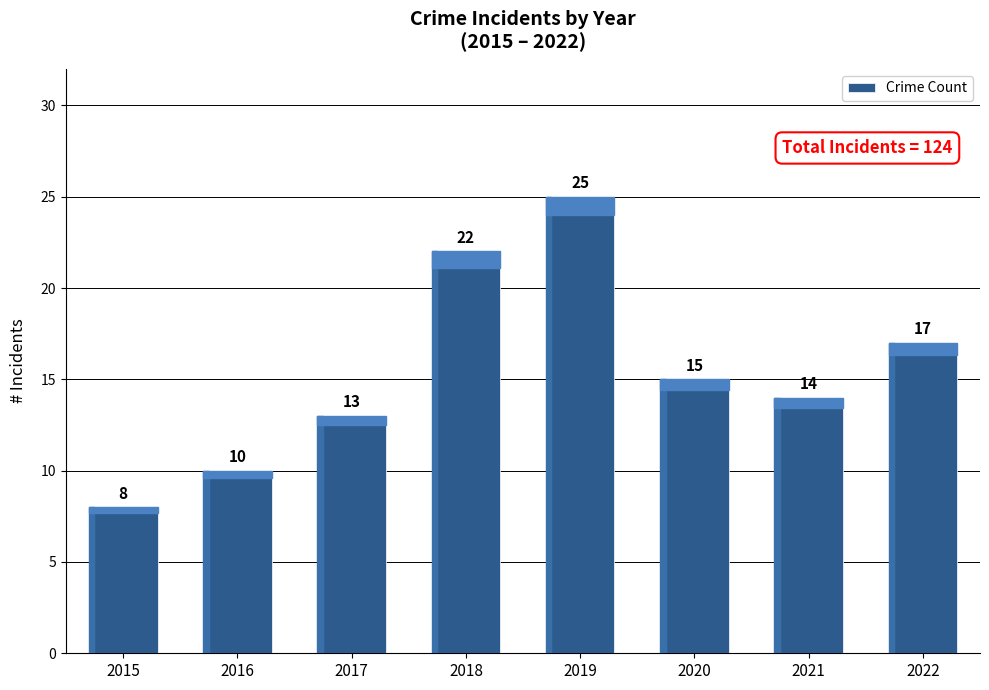

Read the value at 2017, to the nearest 5.

15